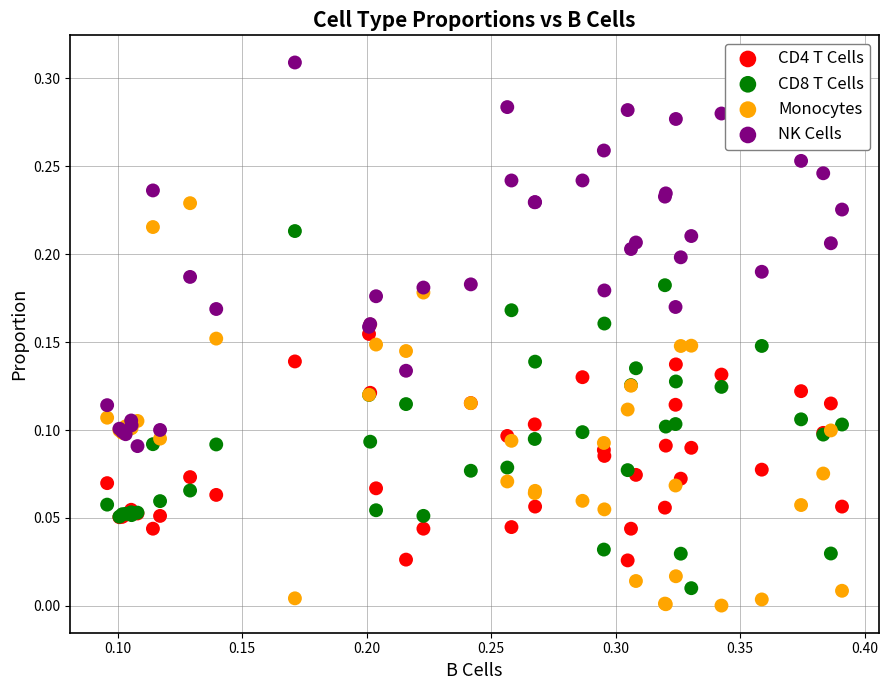

Which series contains the highest Y value?

NK Cells